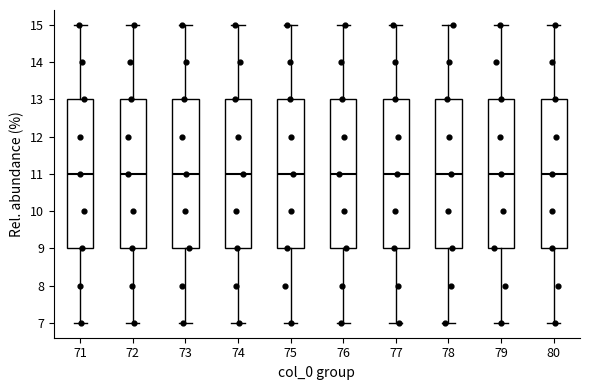

Where does the median line of the box at x = 72 sit on the y-axis? The values are not printed on the chart, so give them approximately, as read against the axis.

11